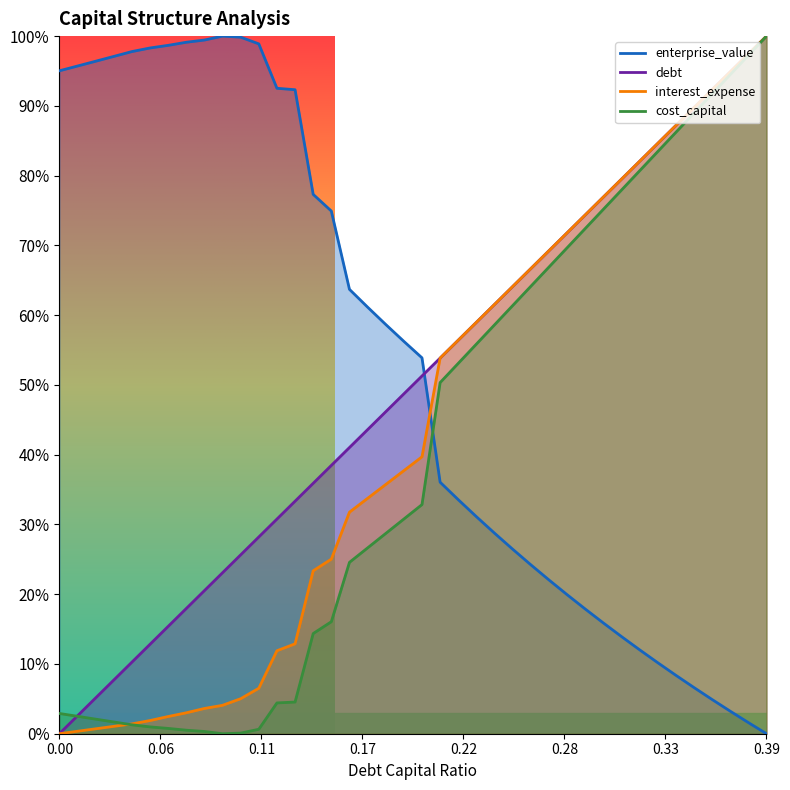

What is the total value across all series at 0.14?

1.5